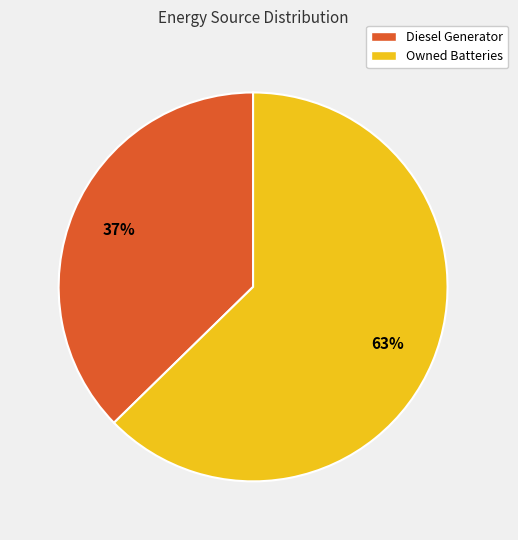

How many segments does this pie chart have?

2